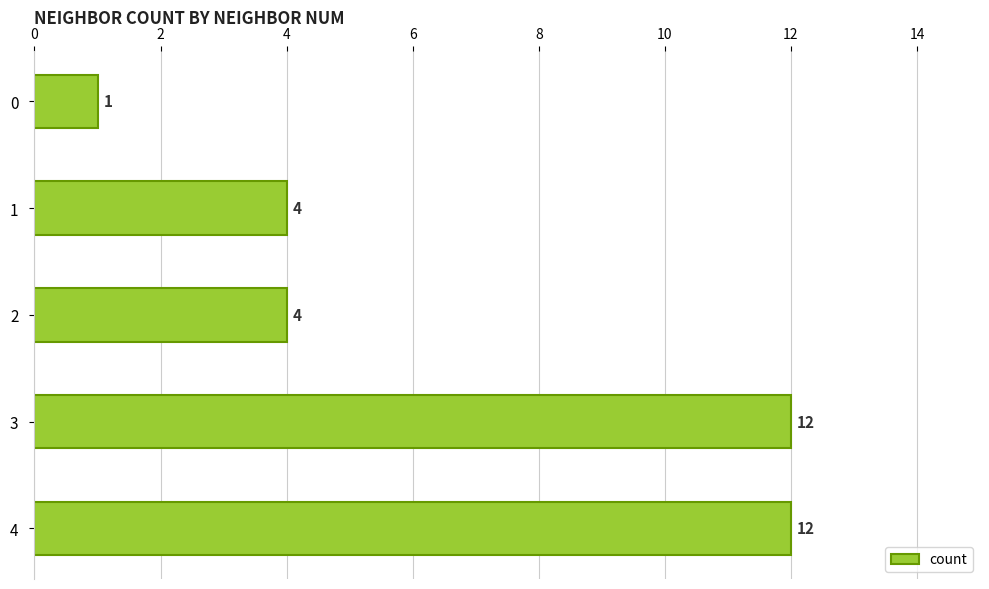

Reading bottom to top, list all the values displayed in this chart.

12	12	4	4	1